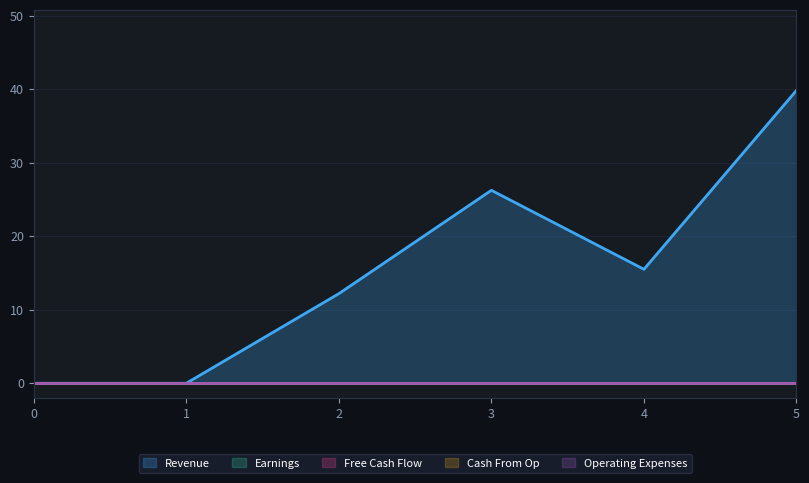

What is the maximum value shown in the chart?

39.8